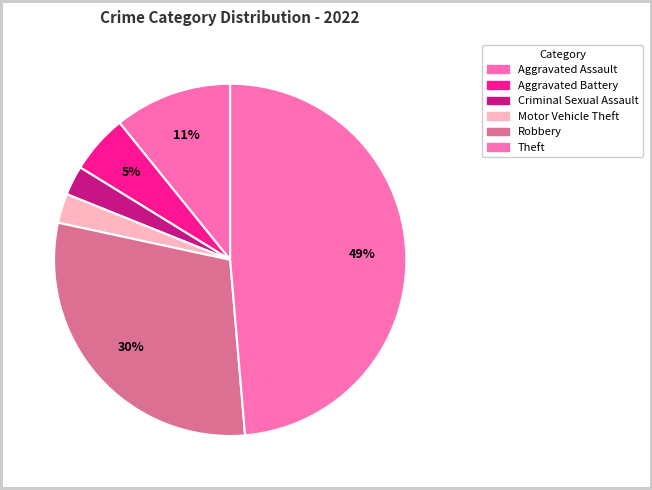

What is the change in value from Aggravated Battery to Criminal Sexual Assault?

-1